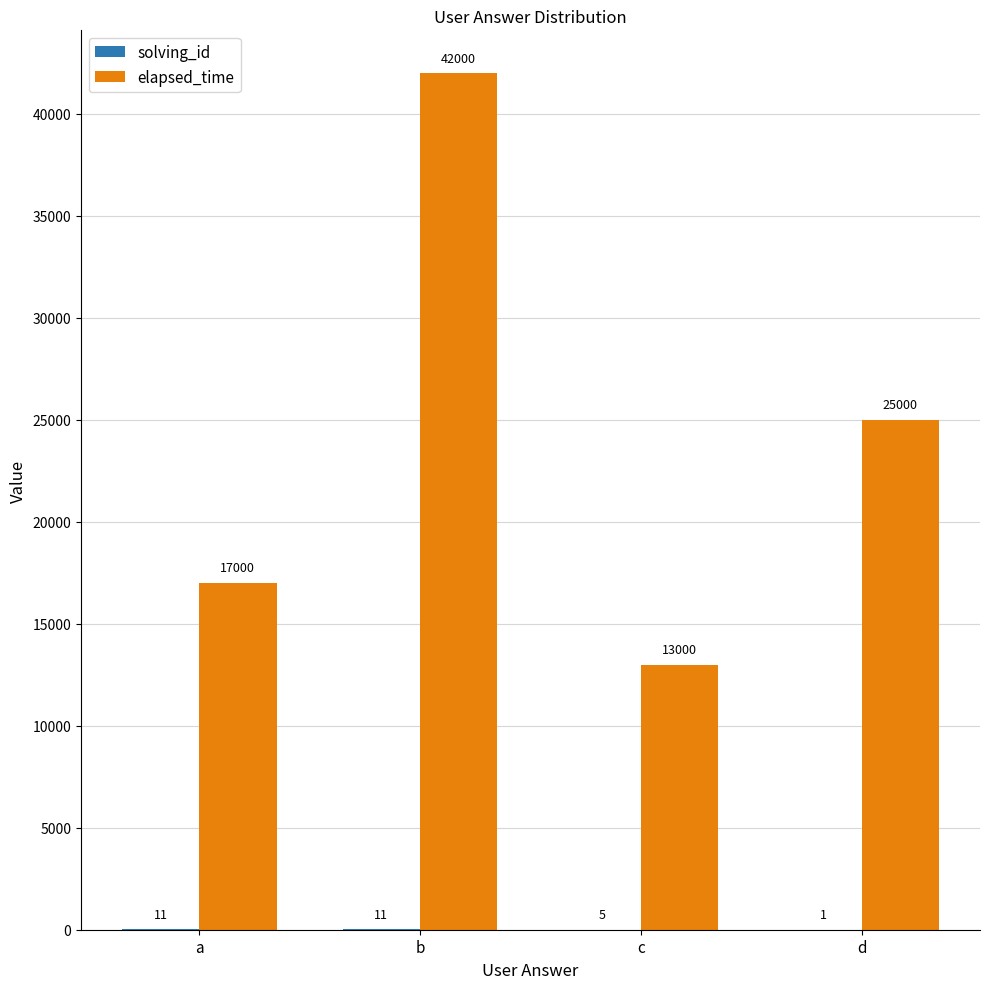

Count the elapsed_time values in the range 17000 to 42000.

3